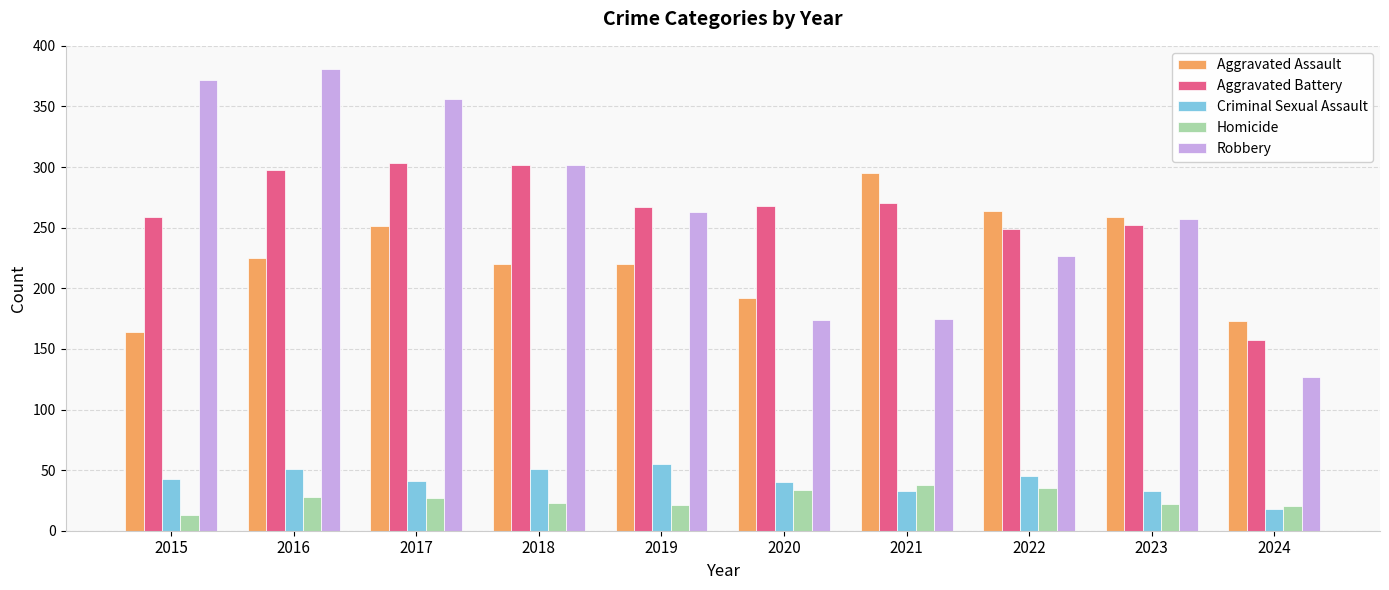

How many categories are shown in the chart?

10